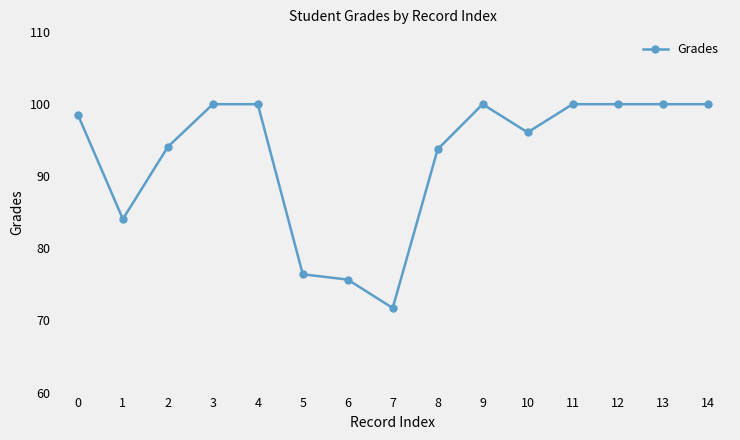

What is the value of the 12th point from the left?

100.0